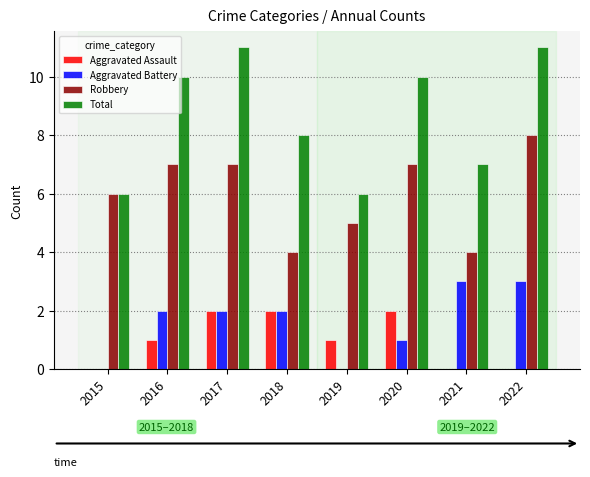

Is the value of Robbery at 2021 greater than the value of Total at 2015?

No